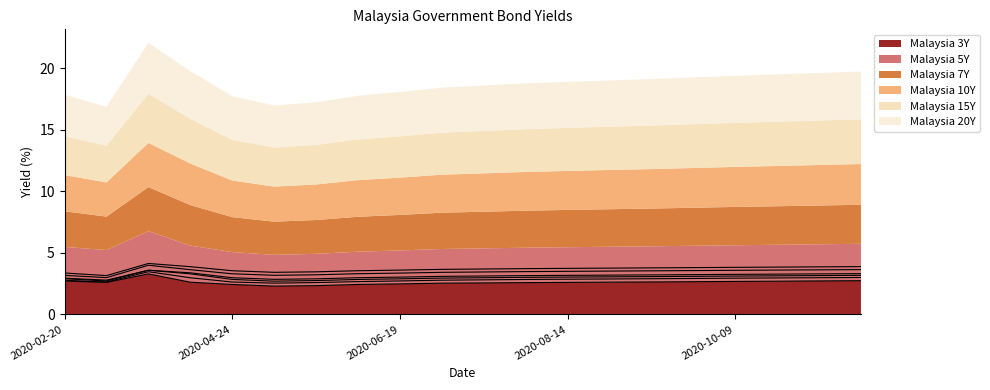

Reading left to right, transcribe all the data shown in this chart.

Malaysia 3Y: 2020-02-20=2.7	2020-03-06=2.6	2020-03-23=3.3	2020-04-09=2.6	2020-04-24=2.4	2020-05-08=2.3	2020-05-22=2.3	2020-06-05=2.4	2020-06-19=2.5	2020-07-03=2.5	2020-07-17=2.6	2020-07-31=2.6	2020-08-14=2.6	2020-08-28=2.6	2020-09-11=2.6	2020-09-25=2.7	2020-10-09=2.7	2020-10-23=2.7	2020-11-06=2.7	2020-11-20=2.7
Malaysia 5Y: 2020-02-20=2.8	2020-03-06=2.6	2020-03-23=3.5	2020-04-09=3.0	2020-04-24=2.6	2020-05-08=2.5	2020-05-22=2.6	2020-06-05=2.7	2020-06-19=2.7	2020-07-03=2.8	2020-07-17=2.8	2020-07-31=2.8	2020-08-14=2.9	2020-08-28=2.9	2020-09-11=2.9	2020-09-25=2.9	2020-10-09=2.9	2020-10-23=3.0	2020-11-06=3.0	2020-11-20=3.0
Malaysia 7Y: 2020-02-20=2.9	2020-03-06=2.7	2020-03-23=3.6	2020-04-09=3.3	2020-04-24=2.8	2020-05-08=2.7	2020-05-22=2.8	2020-06-05=2.8	2020-06-19=2.9	2020-07-03=3.0	2020-07-17=3.0	2020-07-31=3.0	2020-08-14=3.0	2020-08-28=3.1	2020-09-11=3.1	2020-09-25=3.1	2020-10-09=3.1	2020-10-23=3.1	2020-11-06=3.2	2020-11-20=3.2
Malaysia 10Y: 2020-02-20=2.9	2020-03-06=2.8	2020-03-23=3.6	2020-04-09=3.4	2020-04-24=3.0	2020-05-08=2.9	2020-05-22=2.9	2020-06-05=3.0	2020-06-19=3.0	2020-07-03=3.1	2020-07-17=3.1	2020-07-31=3.2	2020-08-14=3.2	2020-08-28=3.2	2020-09-11=3.2	2020-09-25=3.2	2020-10-09=3.3	2020-10-23=3.3	2020-11-06=3.3	2020-11-20=3.3
Malaysia 15Y: 2020-02-20=3.2	2020-03-06=3.0	2020-03-23=4.0	2020-04-09=3.6	2020-04-24=3.3	2020-05-08=3.2	2020-05-22=3.2	2020-06-05=3.3	2020-06-19=3.4	2020-07-03=3.4	2020-07-17=3.4	2020-07-31=3.5	2020-08-14=3.5	2020-08-28=3.5	2020-09-11=3.5	2020-09-25=3.6	2020-10-09=3.6	2020-10-23=3.6	2020-11-06=3.6	2020-11-20=3.6
Malaysia 20Y: 2020-02-20=3.4	2020-03-06=3.2	2020-03-23=4.1	2020-04-09=3.9	2020-04-24=3.5	2020-05-08=3.4	2020-05-22=3.5	2020-06-05=3.6	2020-06-19=3.6	2020-07-03=3.7	2020-07-17=3.7	2020-07-31=3.7	2020-08-14=3.7	2020-08-28=3.8	2020-09-11=3.8	2020-09-25=3.8	2020-10-09=3.8	2020-10-23=3.8	2020-11-06=3.9	2020-11-20=3.9